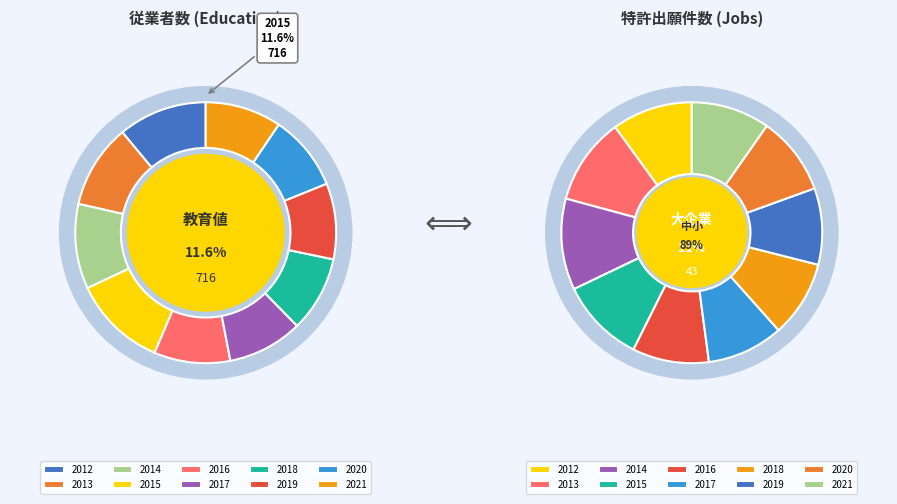

Which has a higher value, 2019 or 2013?

2013